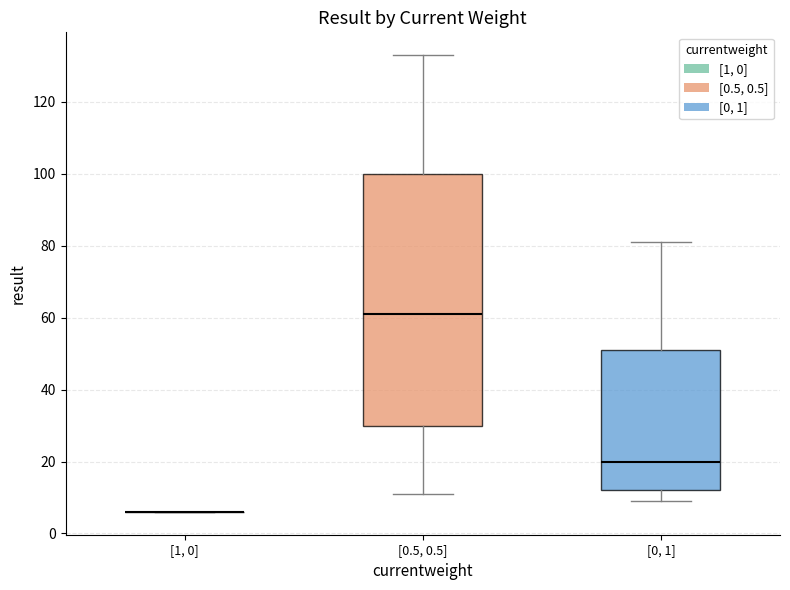

Reading left to right, read every box against the y-axis: the position of its median line, the range the box covers, and the ends of its whiskers. The values are not printed on the chart, so give them approximately, as read against the axis.

[1, 0]: box collapsed to a line at 6, whiskers 6 to 6
[0.5, 0.5]: median 62, box 30 to 100, whiskers 12 to 134
[0, 1]: median 20, box 12 to 52, whiskers 10 to 82